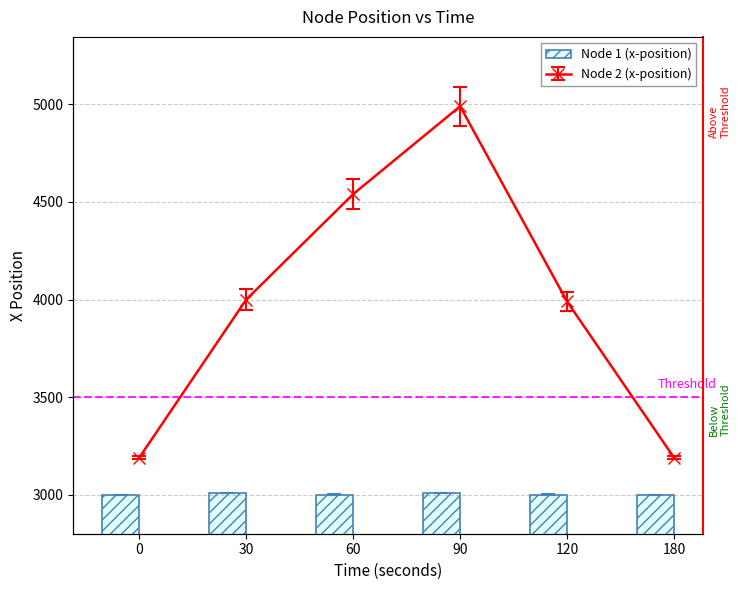

What is the value of the 3rd bar from the left?

3000